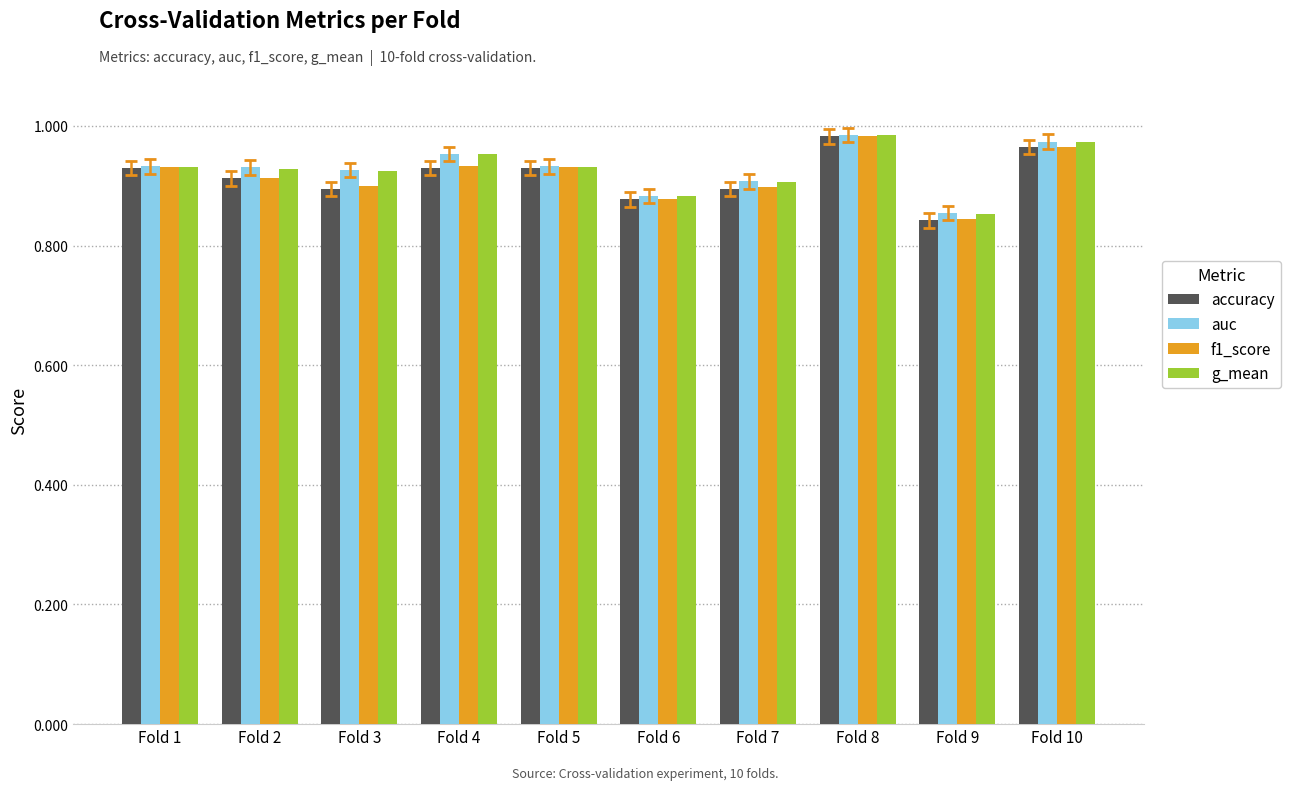

How many data points does each series have?

10